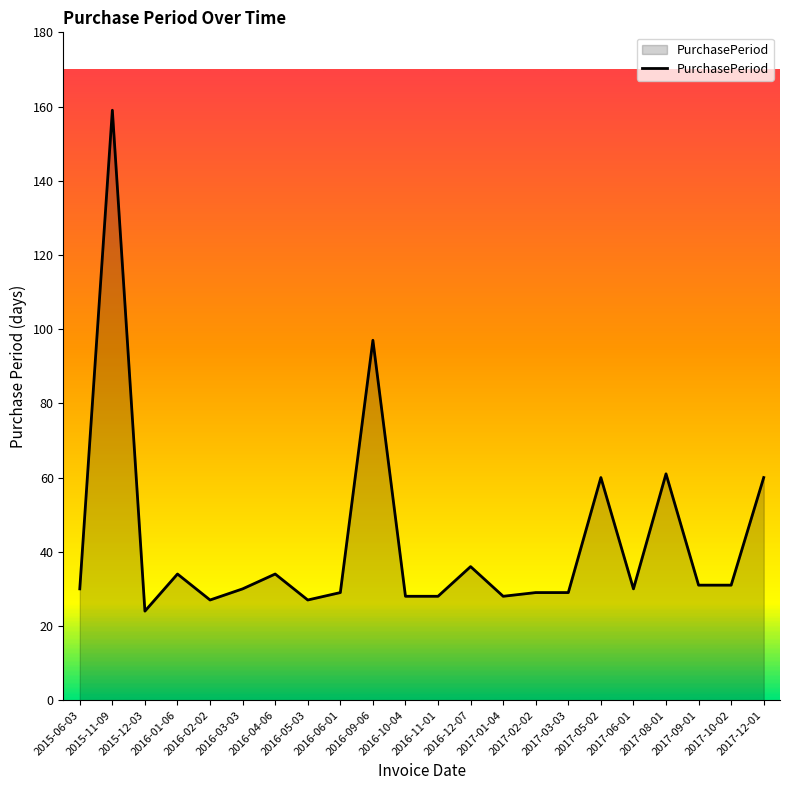

What is the difference between the maximum and minimum values?

135